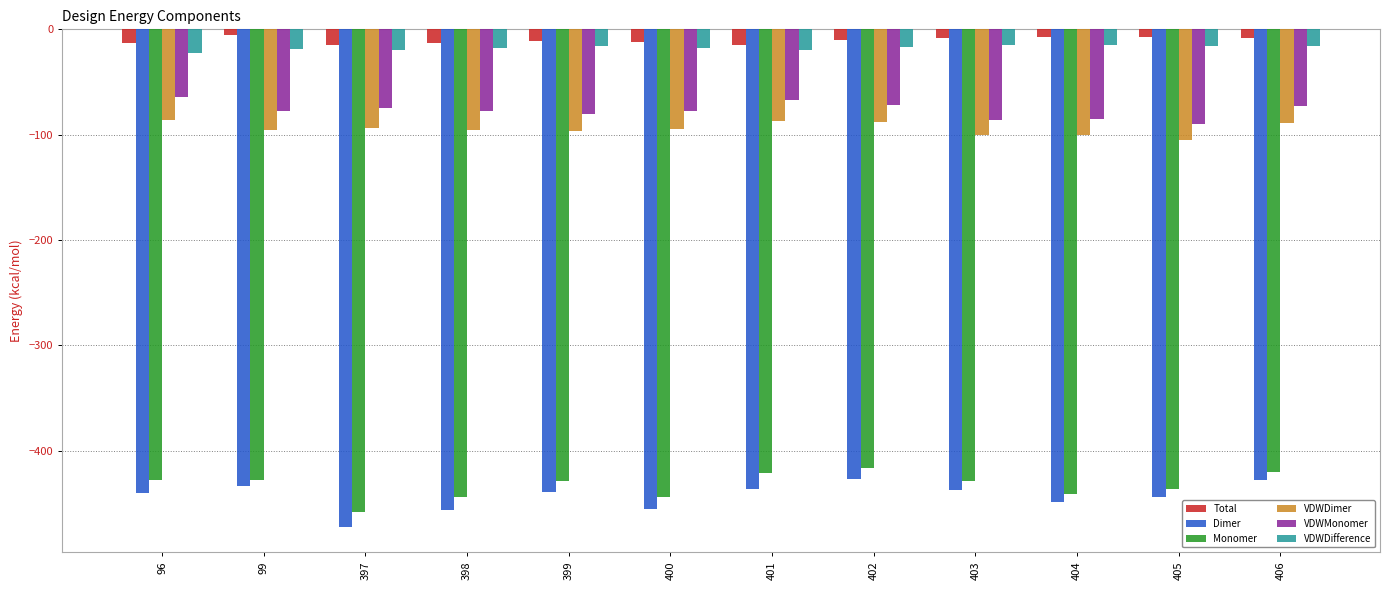

What is the average value of the Dimer series?

-443.4